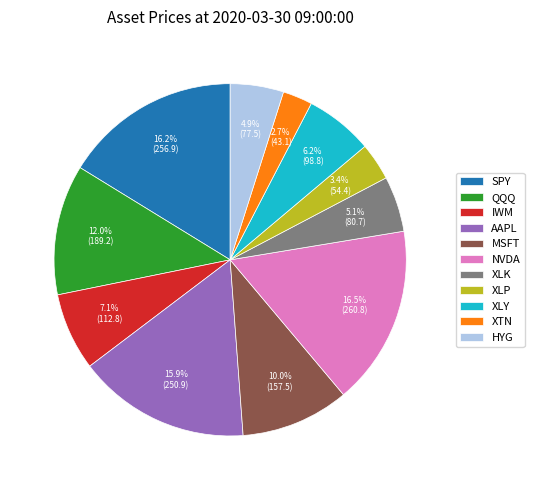

To the nearest percent, what portion does QQQ represent?

12%